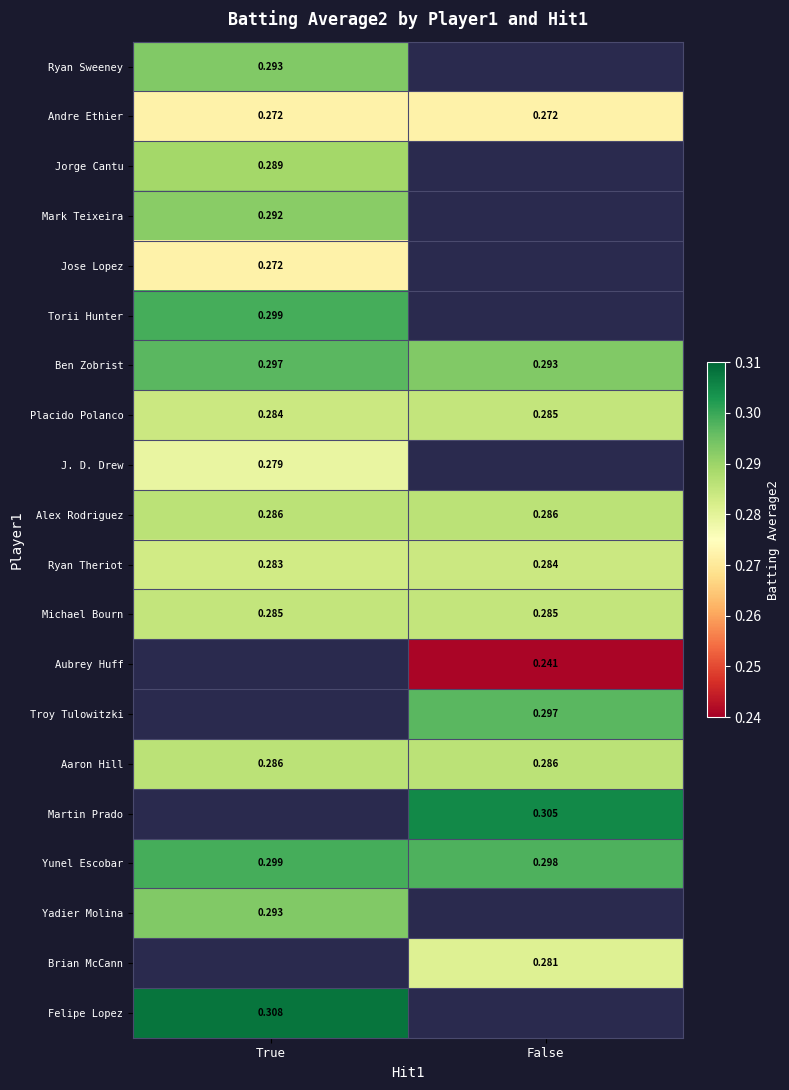

List the labels in order of Yunel Escobar value, smallest first.

False, True